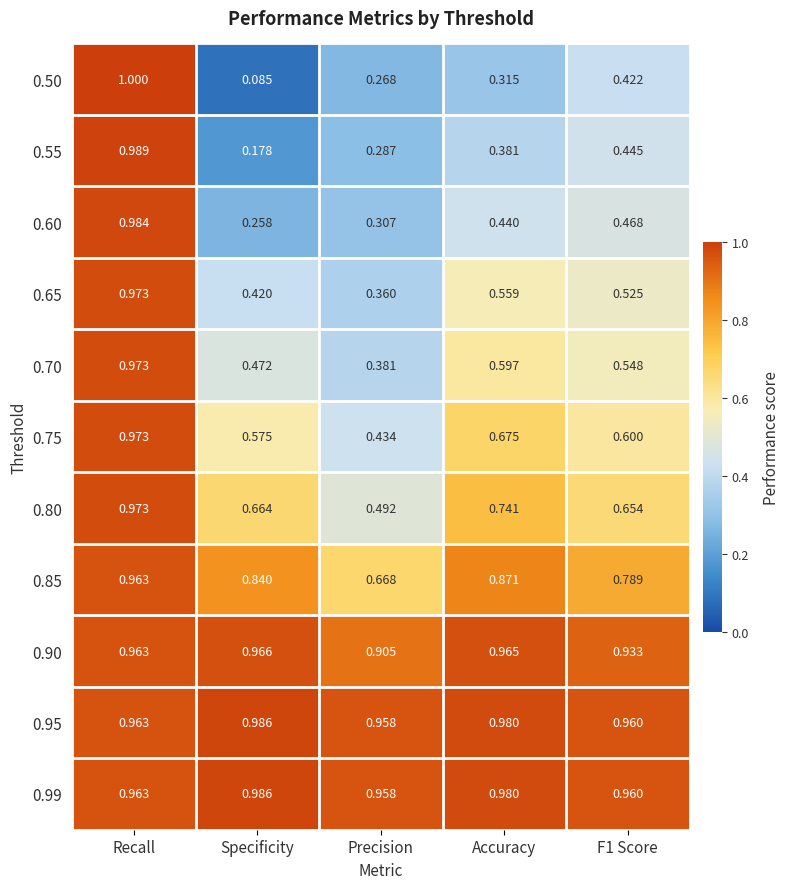

At which category is the sum across all series the highest?

Recall